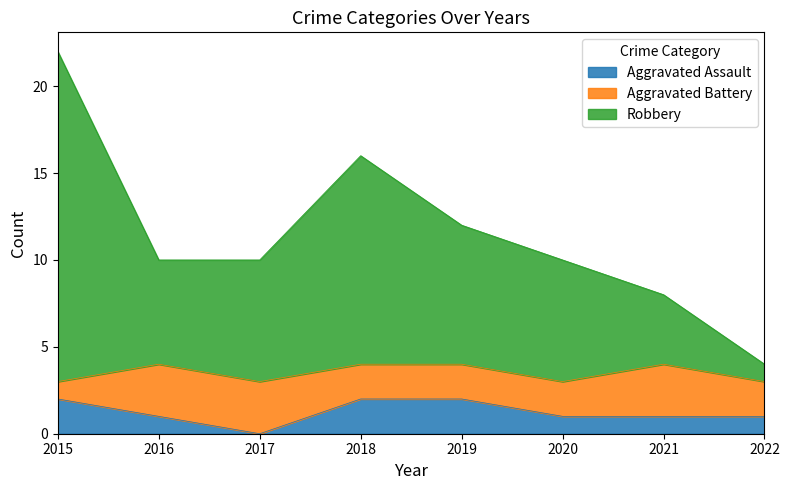

True or false: Robbery has more than 0 interior local peaks.

True